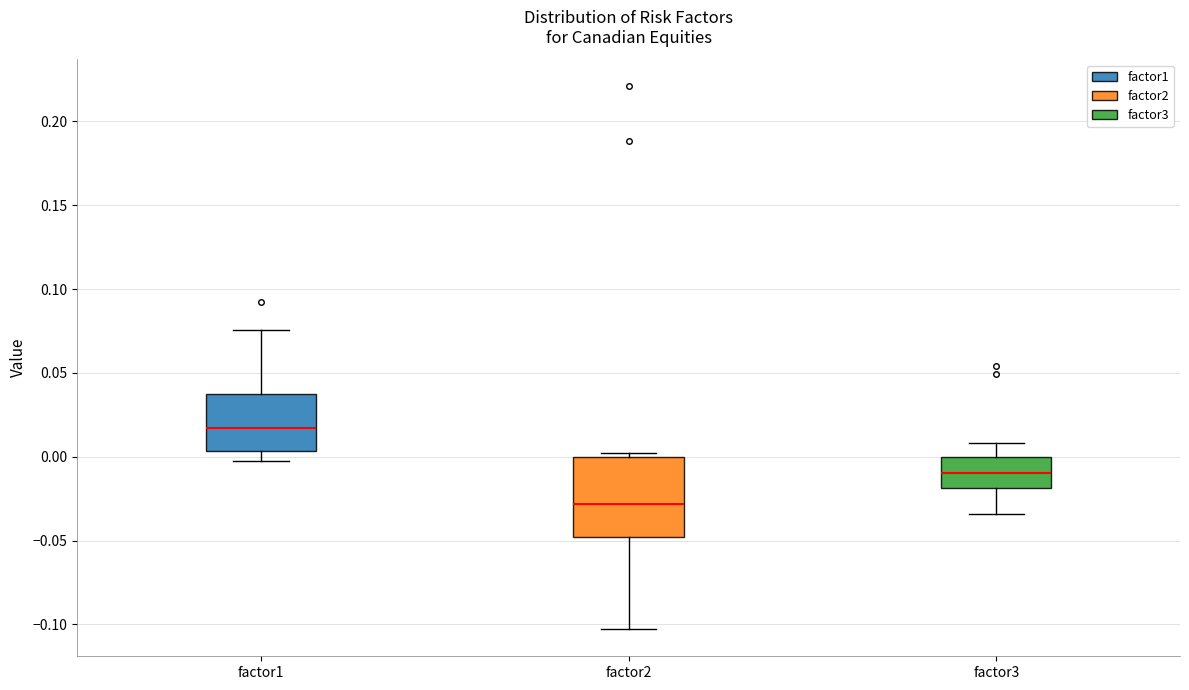

Which box is the tallest, from its lower edge to its upper edge?

factor2